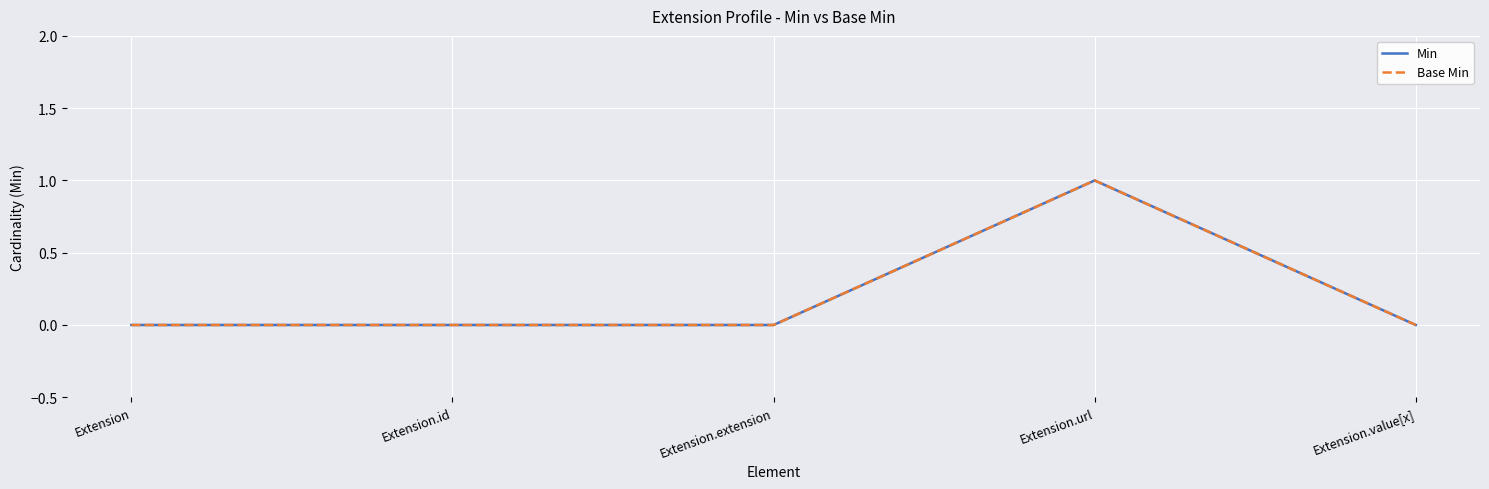

Rank the series by their maximum value, from lowest to highest.

Min, Base Min